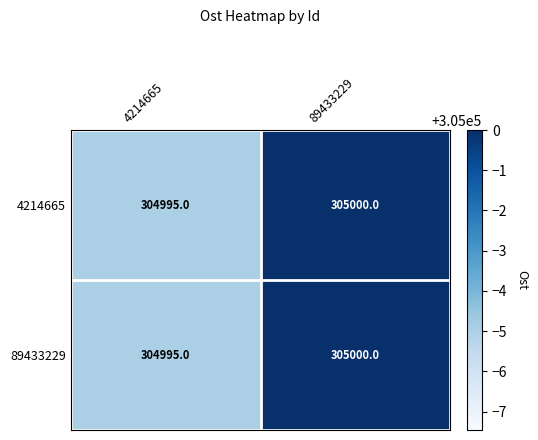

Reading right to left, transcribe all the data shown in this chart.

4214665: 305000	304995
89433229: 305000	304995